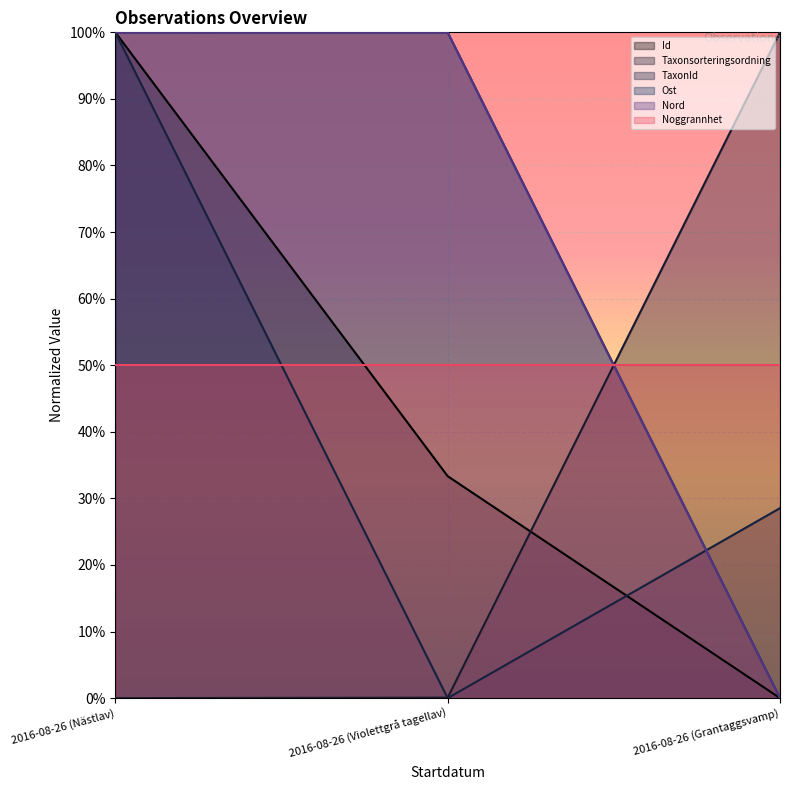

Does the chart display data point markers on the line(s)?

No